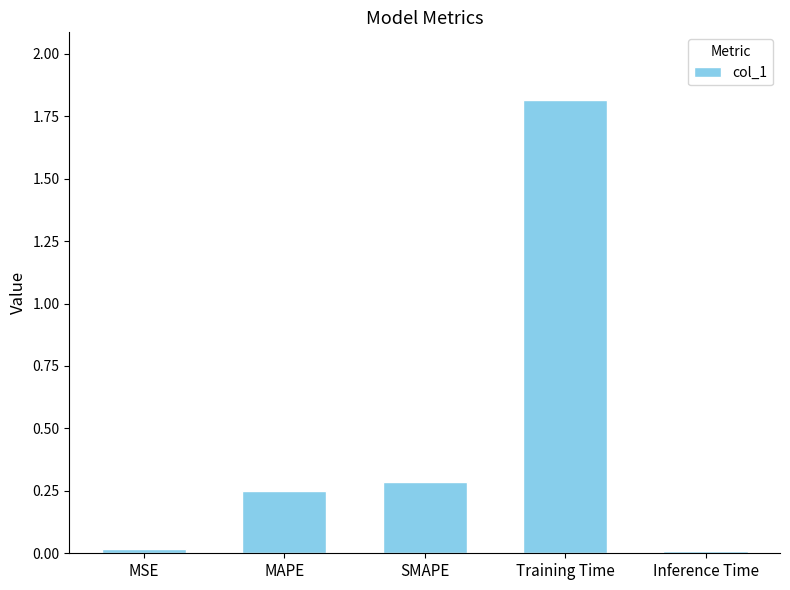

True or false: the data shows 0.4 at MAPE.

False